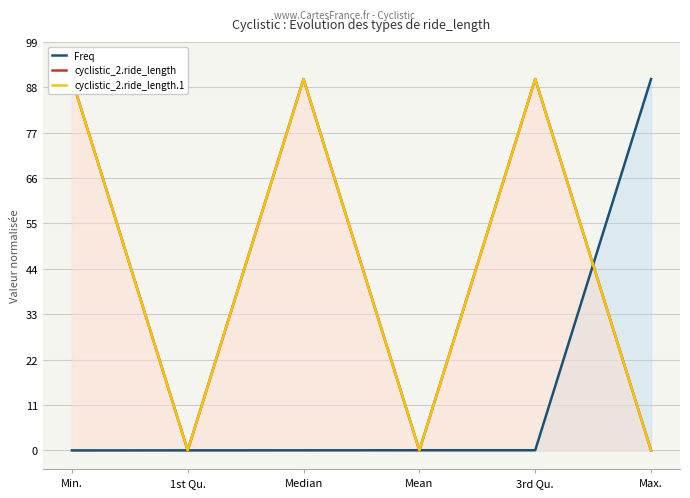

At which category does the chart reach its peak across all series?

Max.